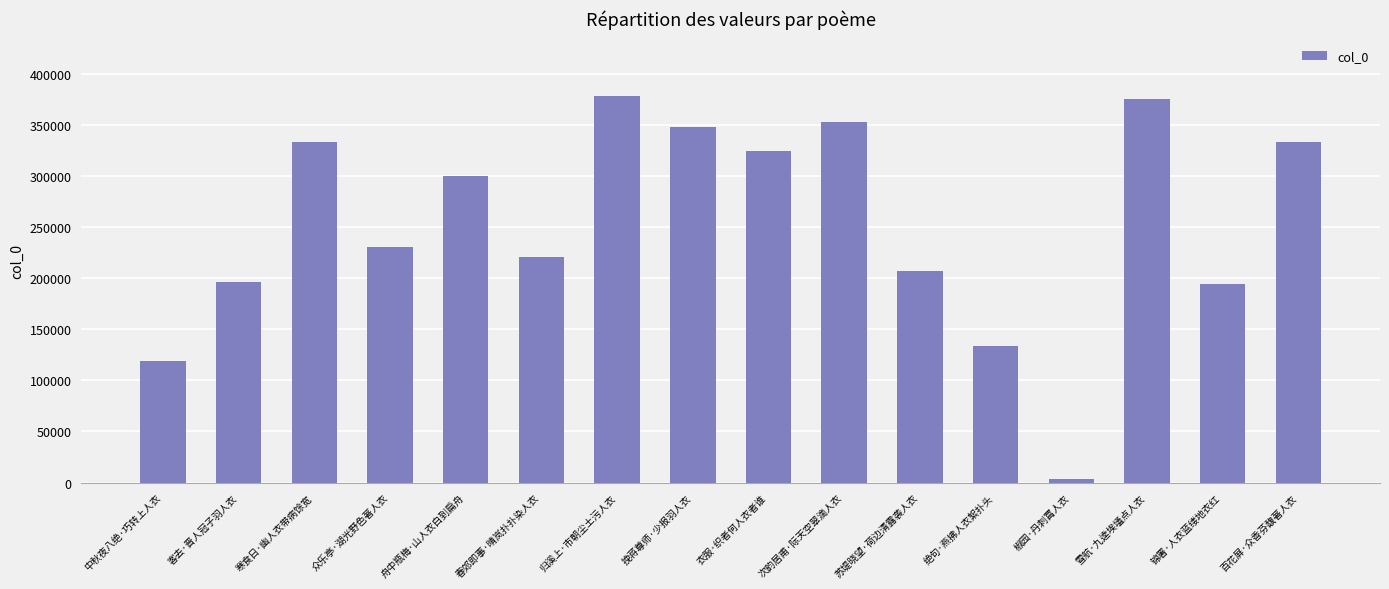

What is the label of the 6th bar from the left?

春郊即事·晴岚扑扑染人衣